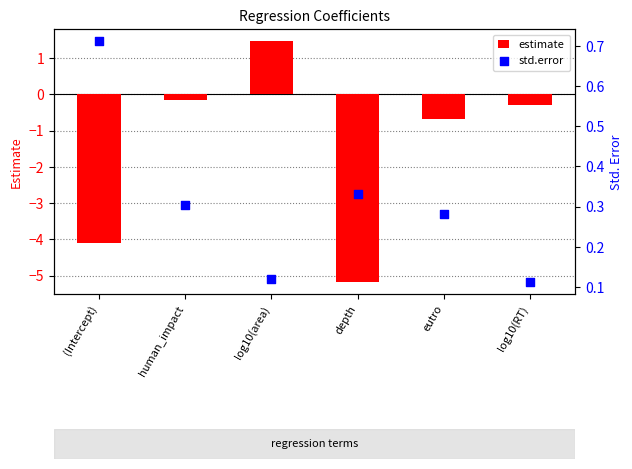

What are all the series names shown in the legend?

estimate, std.error